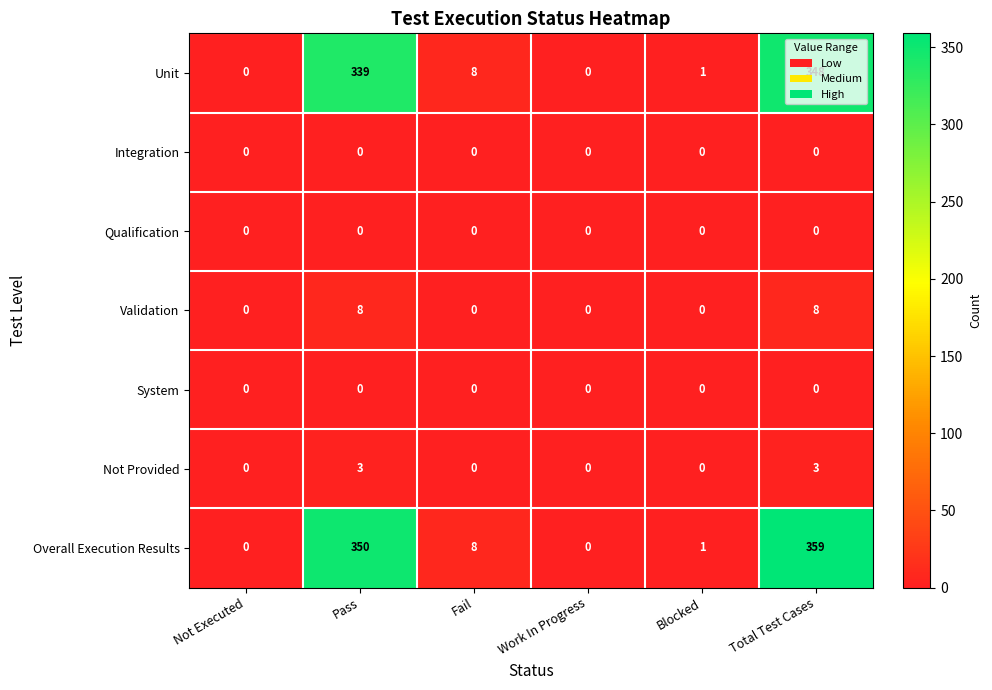

What is the greatest value displayed?

359